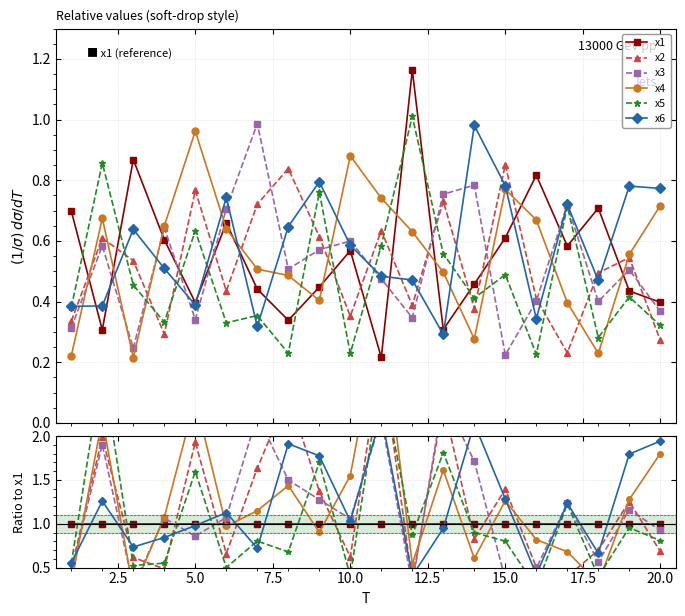

Which series ends up on top after the final intersection of x1 and x6?

x6